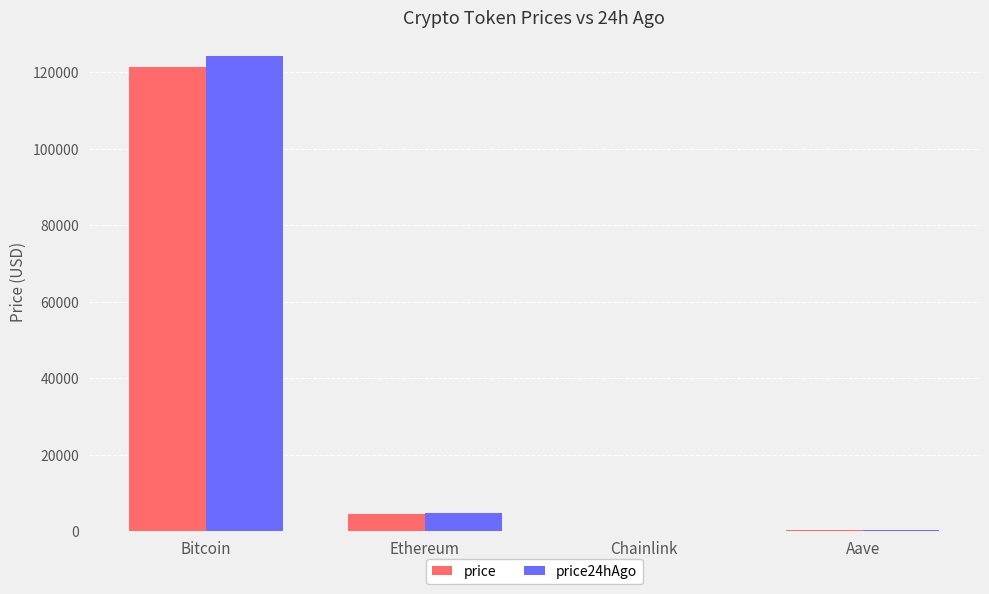

Is the value of price24hAgo at Aave greater than the value of price at Bitcoin?

No